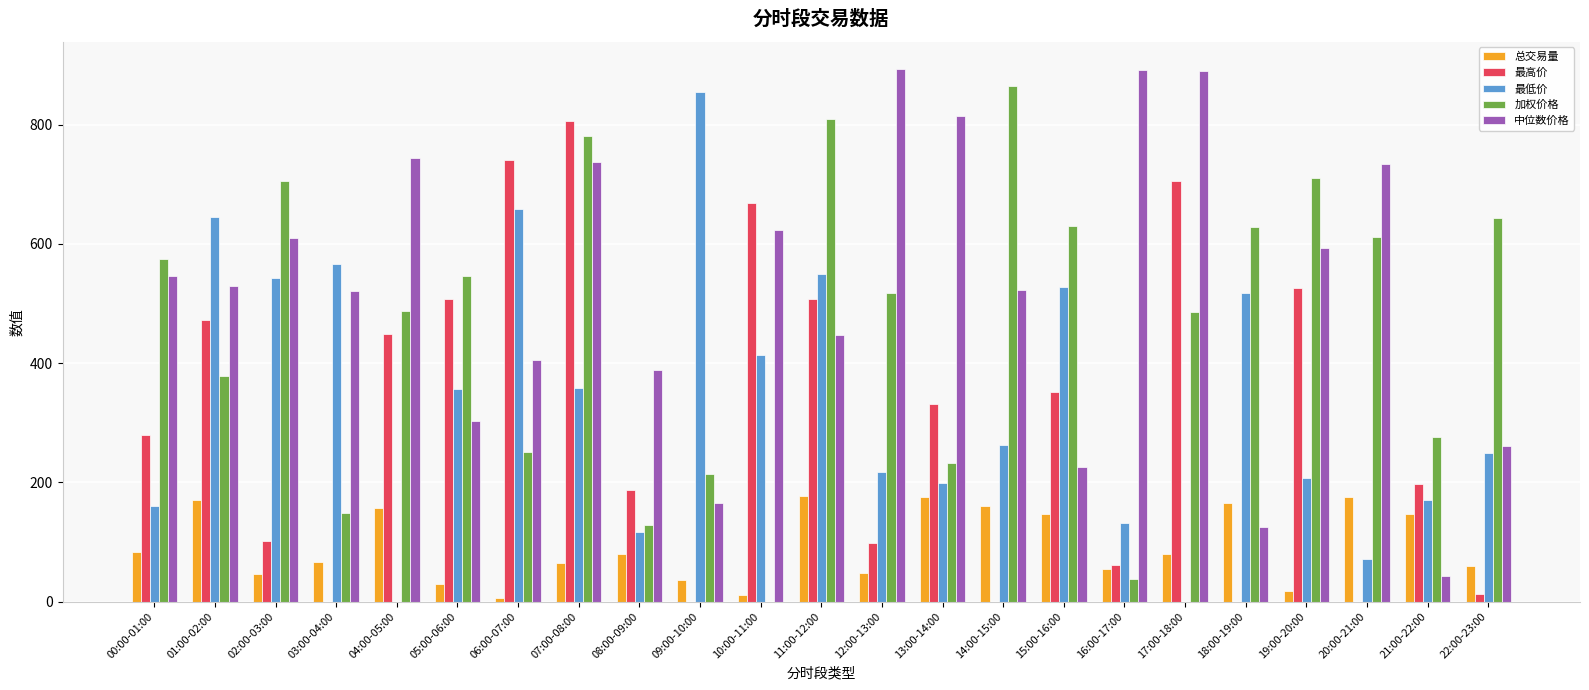

What is the total value across all series at 02:00-03:00?

2007.4